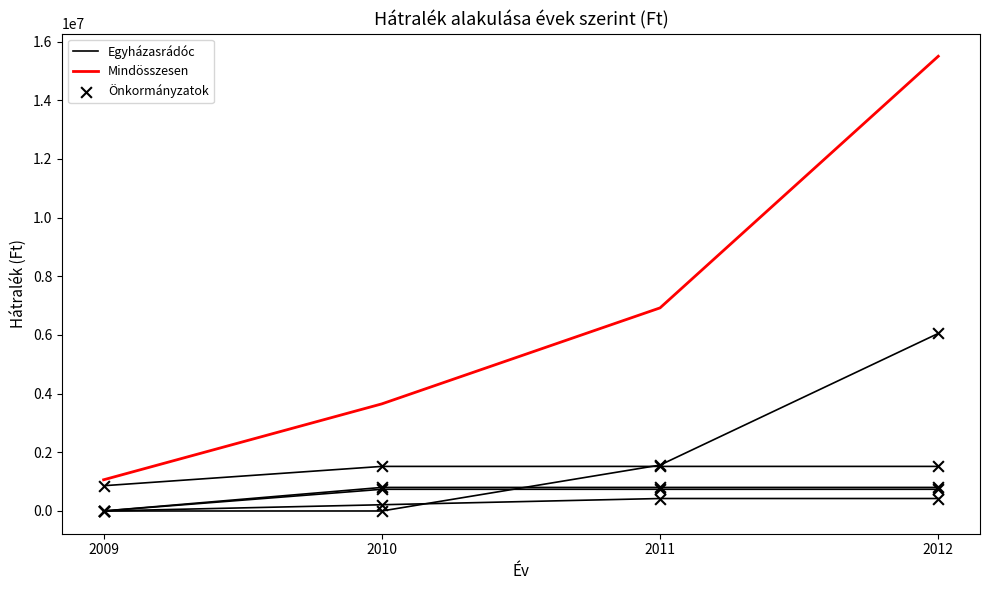

At how many categories does at least one series exceed 14549920?

1